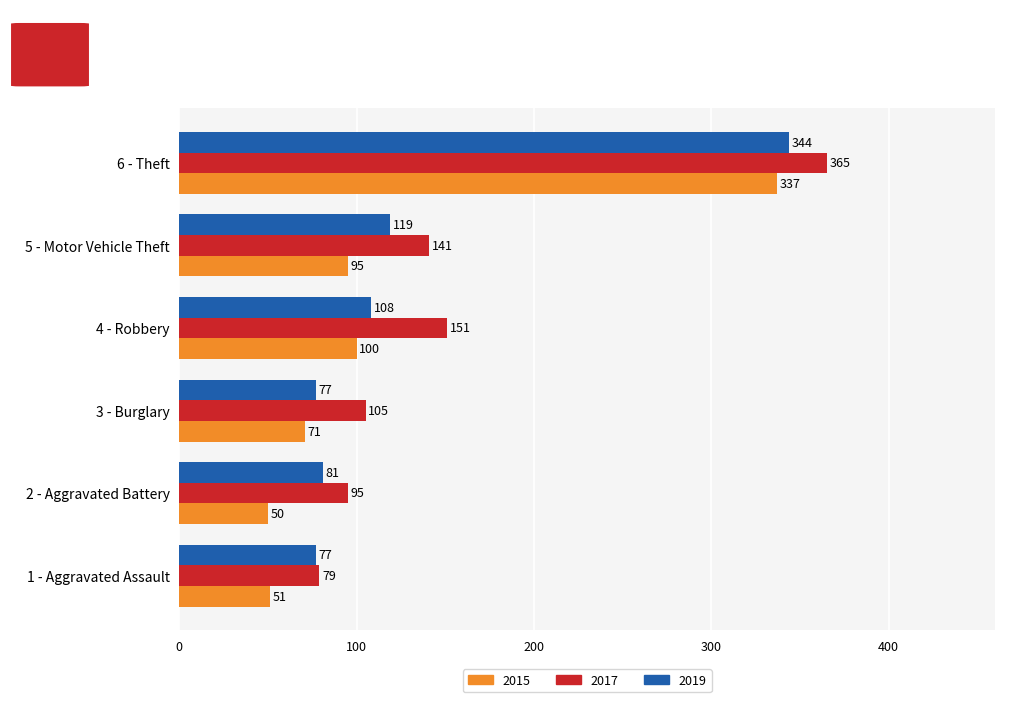

Read the 2017 value at 5 - Motor Vehicle Theft, to the nearest 50.

150